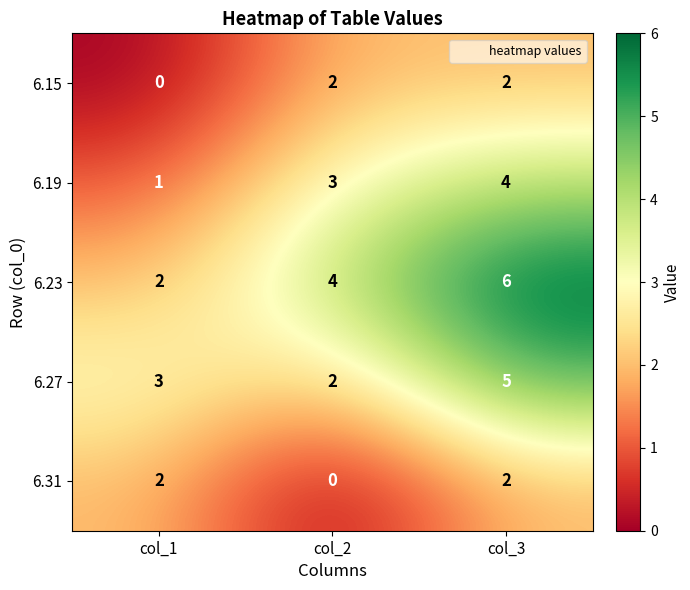

What is the maximum value shown in the chart?

6